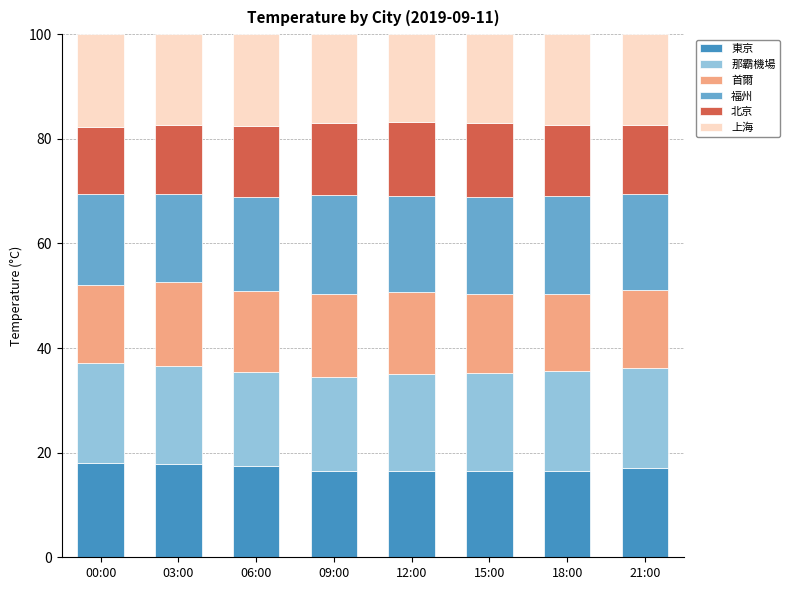

The 東京 series shows 17.4 at 06:00. True or false?

True